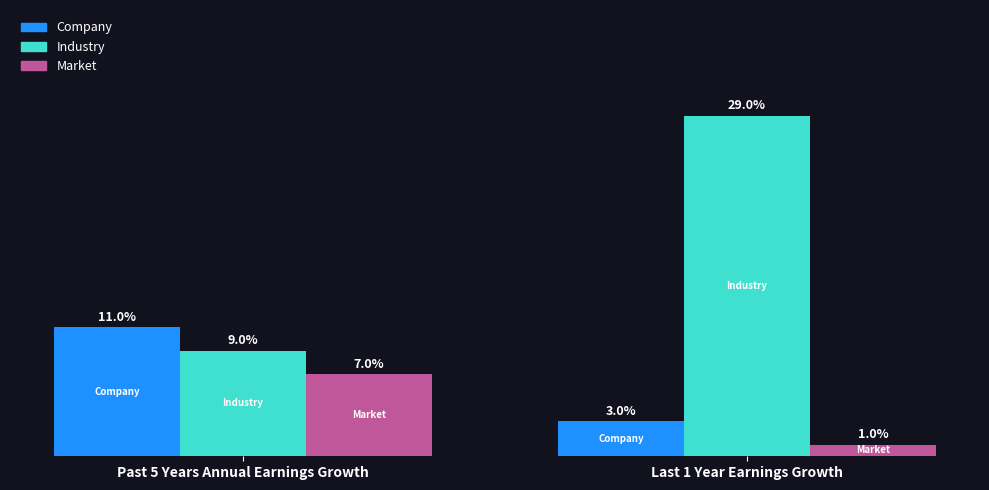

At which category is the sum across all series the highest?

Last 1 Year Earnings Growth